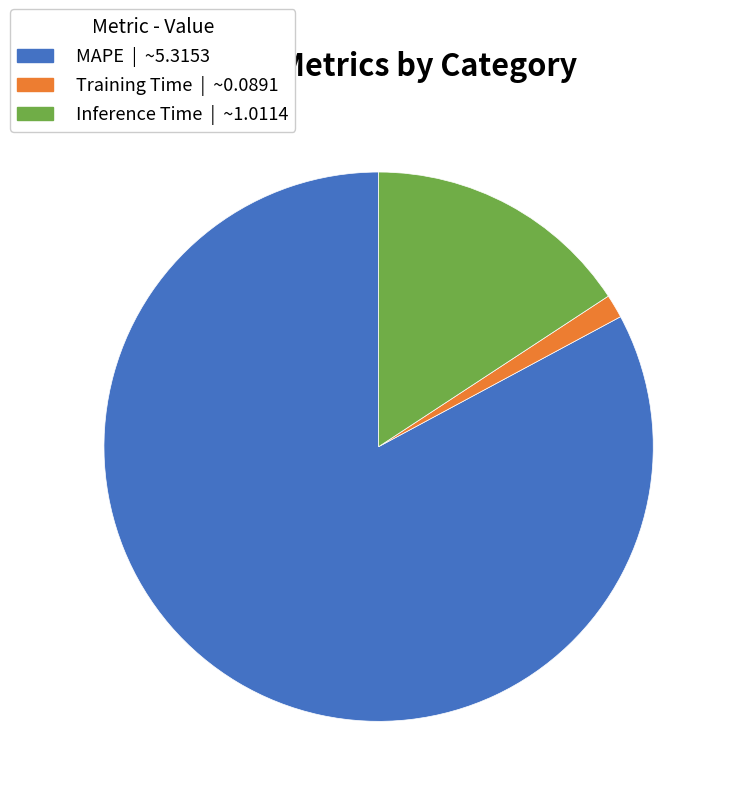

How many slices are in this pie chart?

3